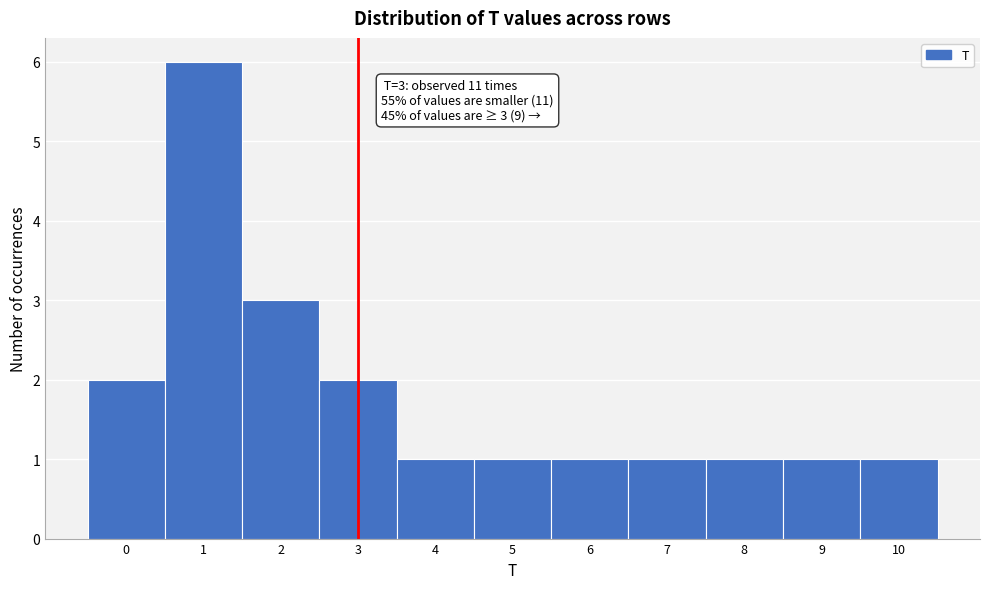

Which range on the x-axis has the tallest bar?

0.5 to 1.5